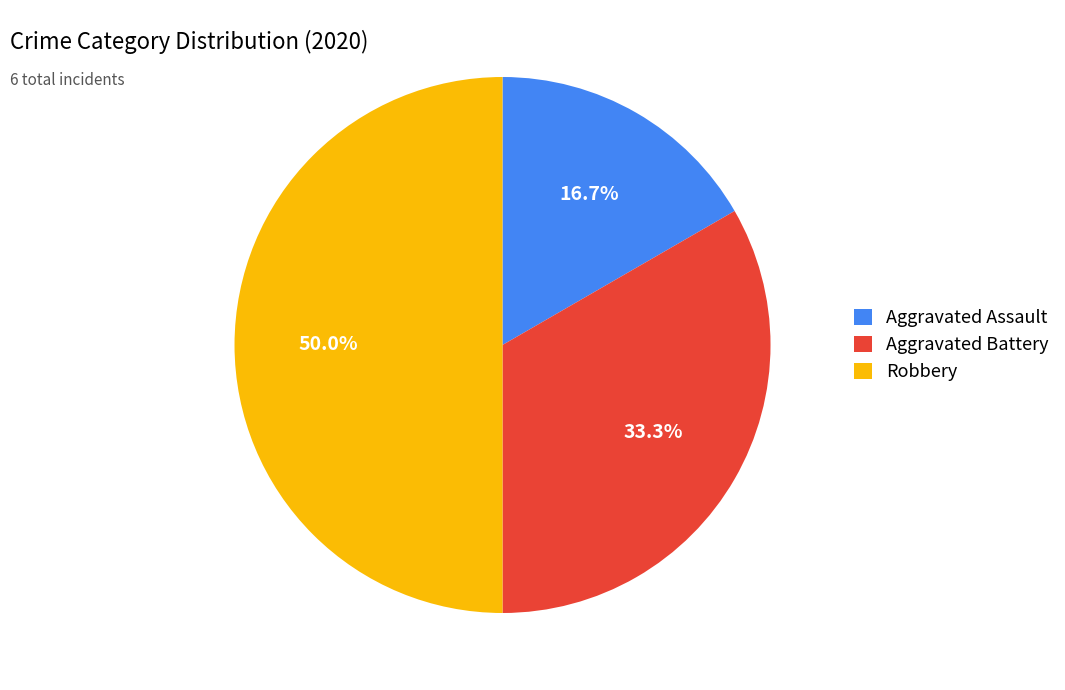

To the nearest percent, what is the difference between the Aggravated Battery and Robbery slice percentages?

17%